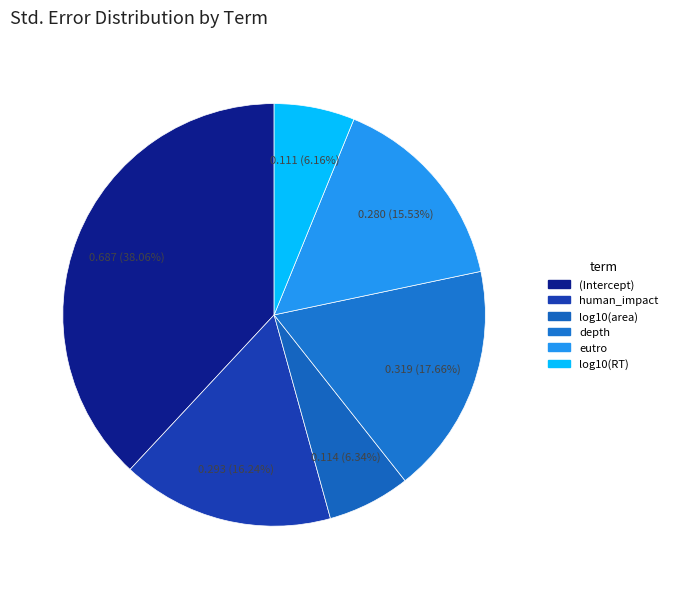

What is the change in value from (Intercept) to eutro?

-0.4